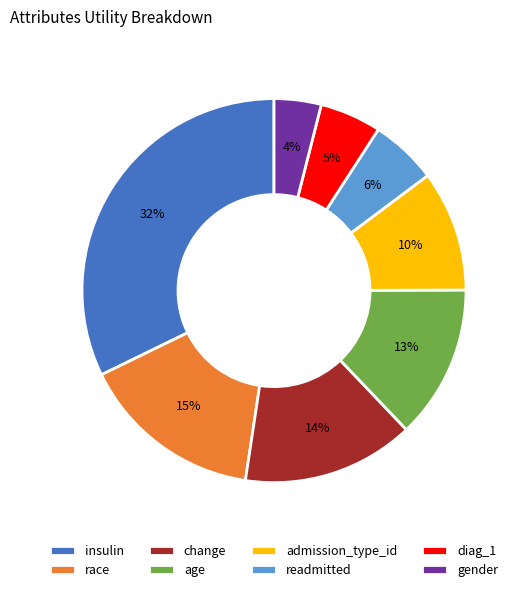

True or false: readmitted accounts for 6% of the total.

True